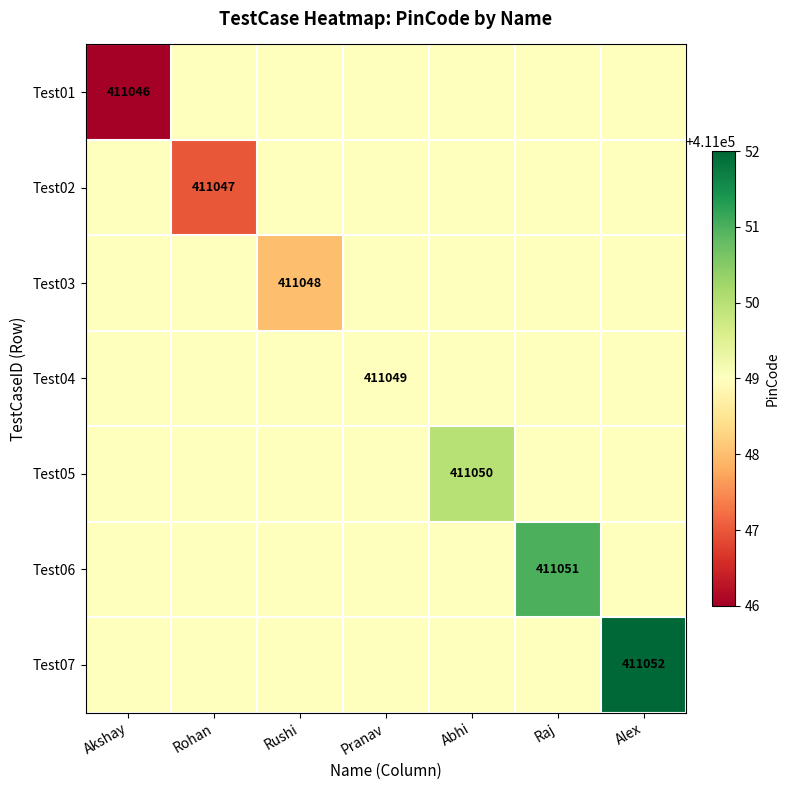

True or false: Test03 has a value of 734064 at Rushi.

False